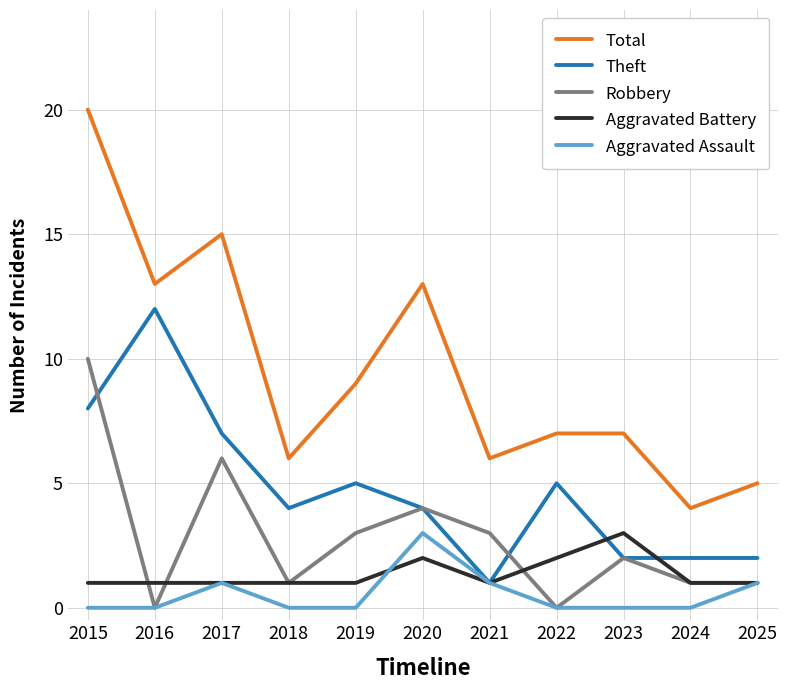

Rank the series at 2015 from lowest to highest value.

Aggravated Assault, Aggravated Battery, Theft, Robbery, Total